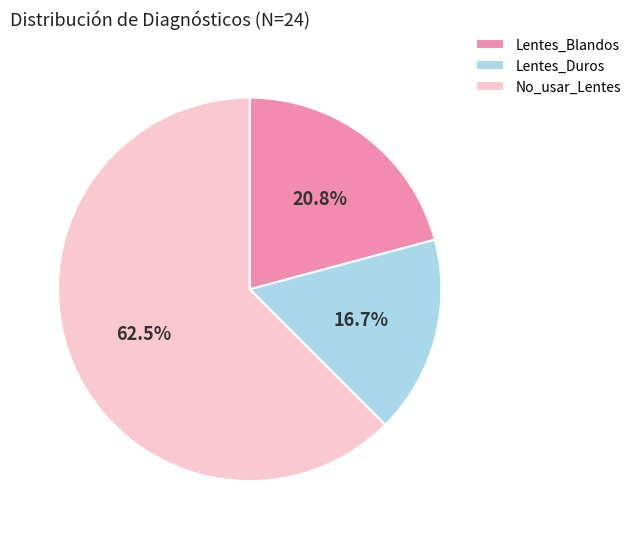

The Lentes_Duros slice represents 17% of the pie. True or false?

True